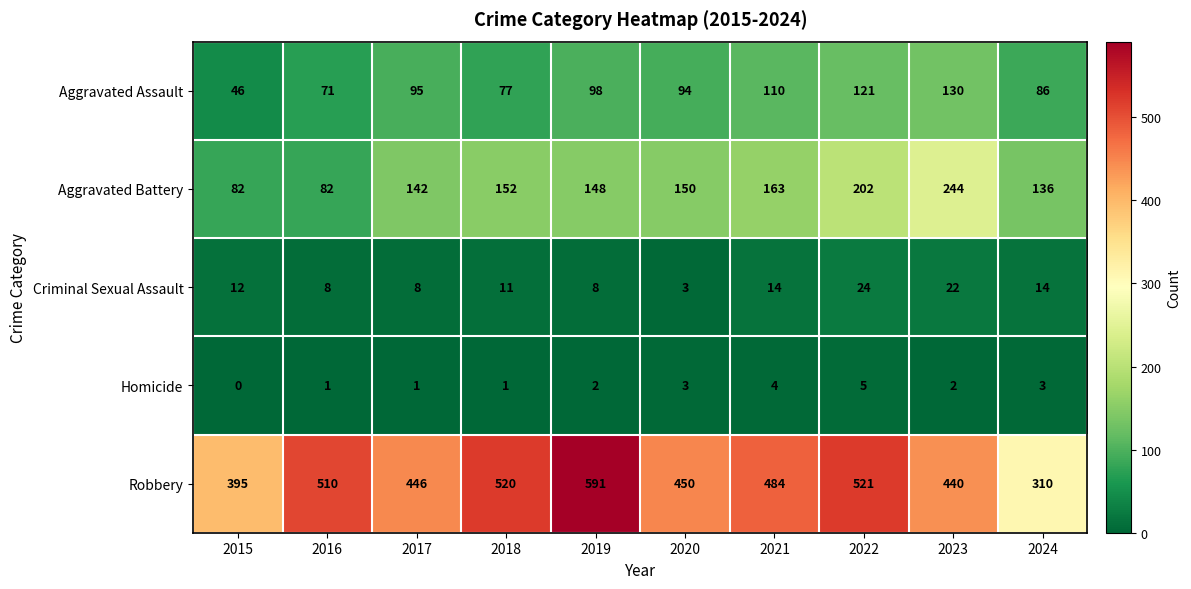

What is the difference between the Robbery values at 2024 and 2018?

210